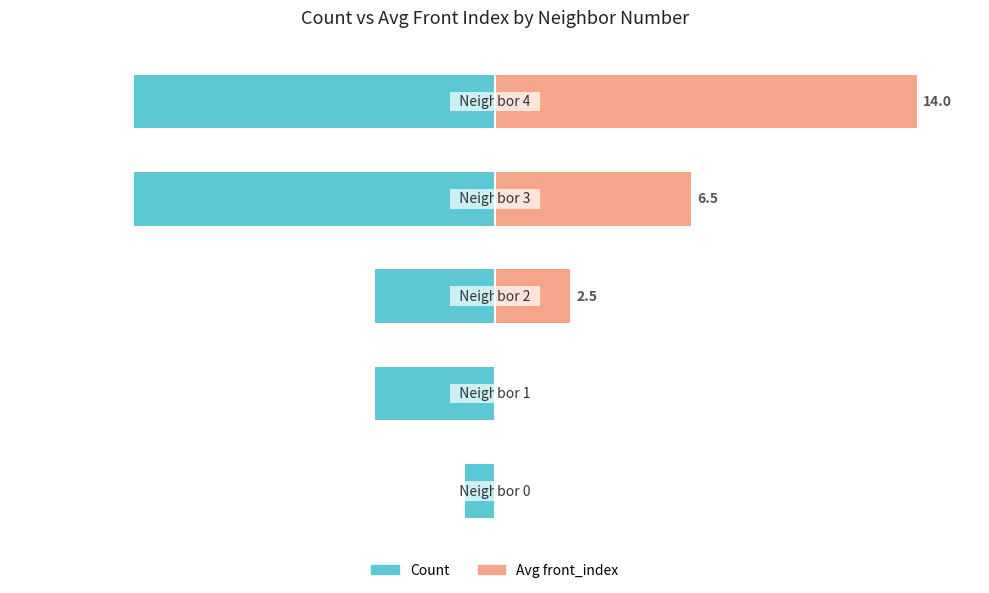

How many data points in Count are above -28?

1